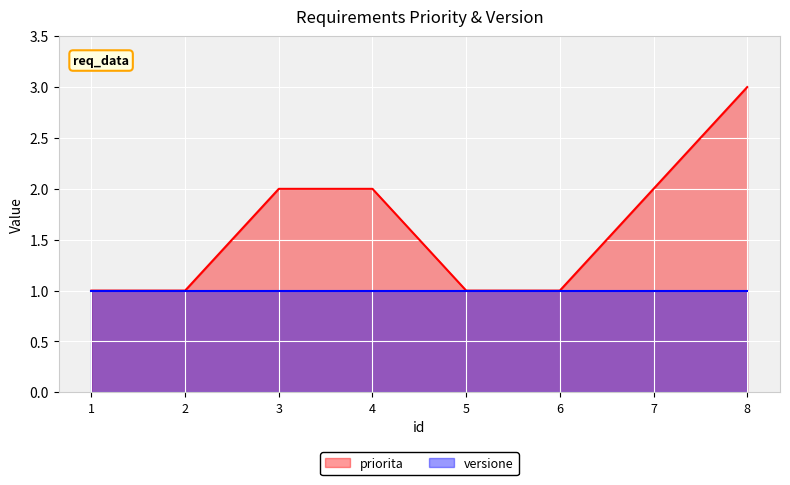

Approximately how many times larger is the value at 7 compared to 6?

2.0